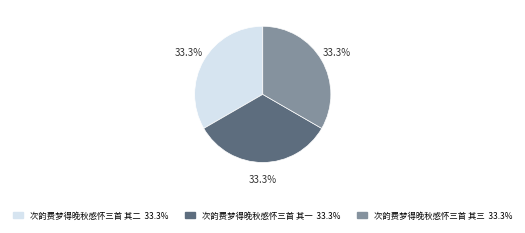

Is 次韵费梦得晚秋感怀三首 其一 the majority of the pie?

No